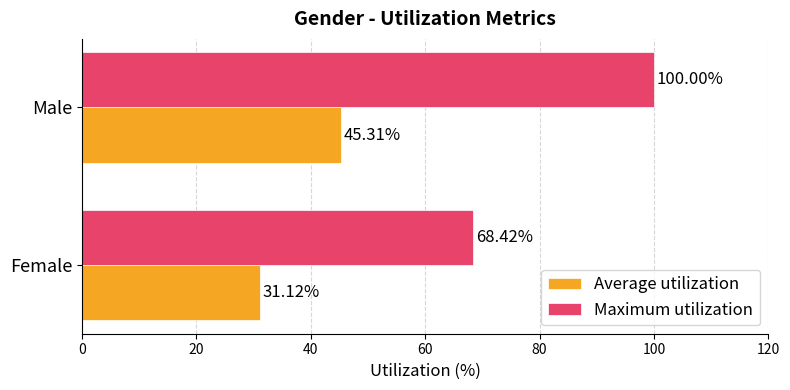

What is the sum of all Maximum utilization values?

168.4